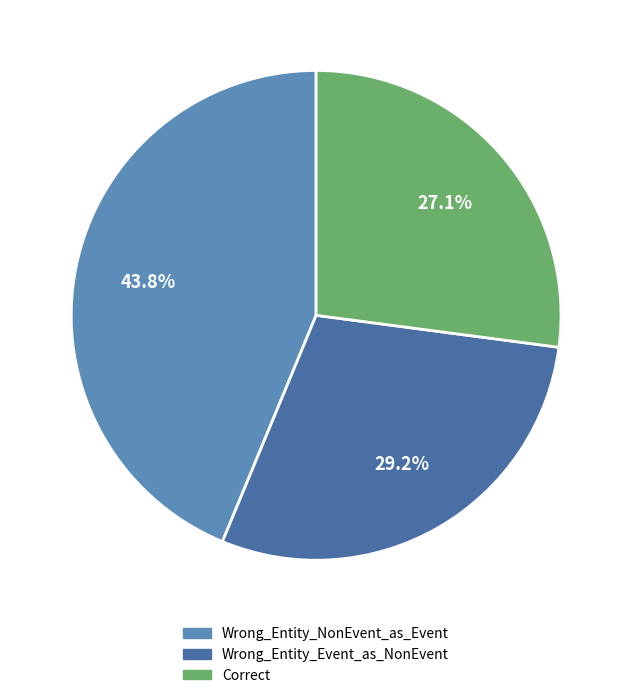

To the nearest percent, what is the difference between the Wrong_Entity_NonEvent_as_Event and Correct slice percentages?

17%